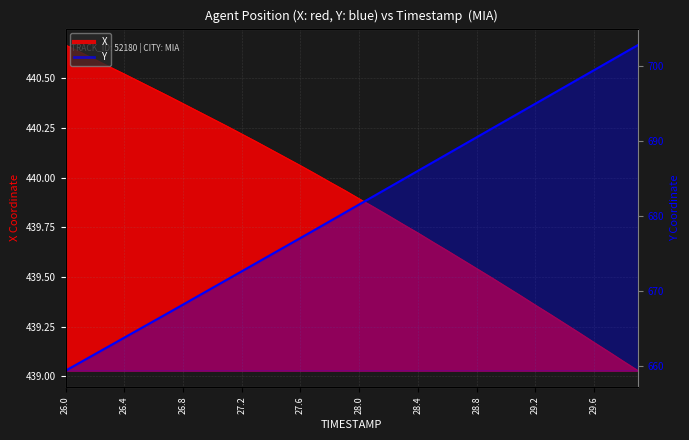

What is the difference between the maximum and minimum values in the X series?

1.6